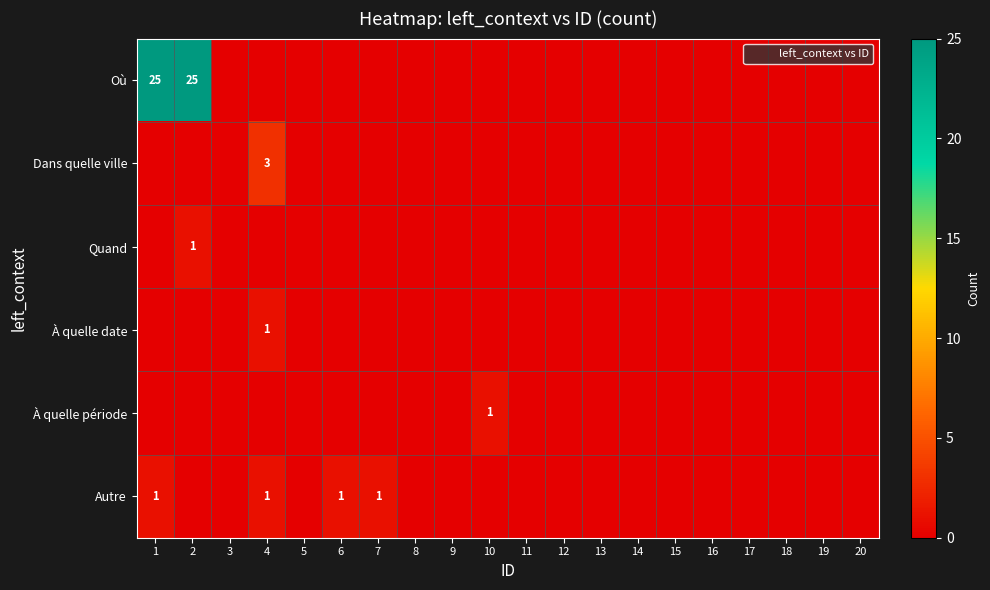

Between 18 and 19, which is larger?

18